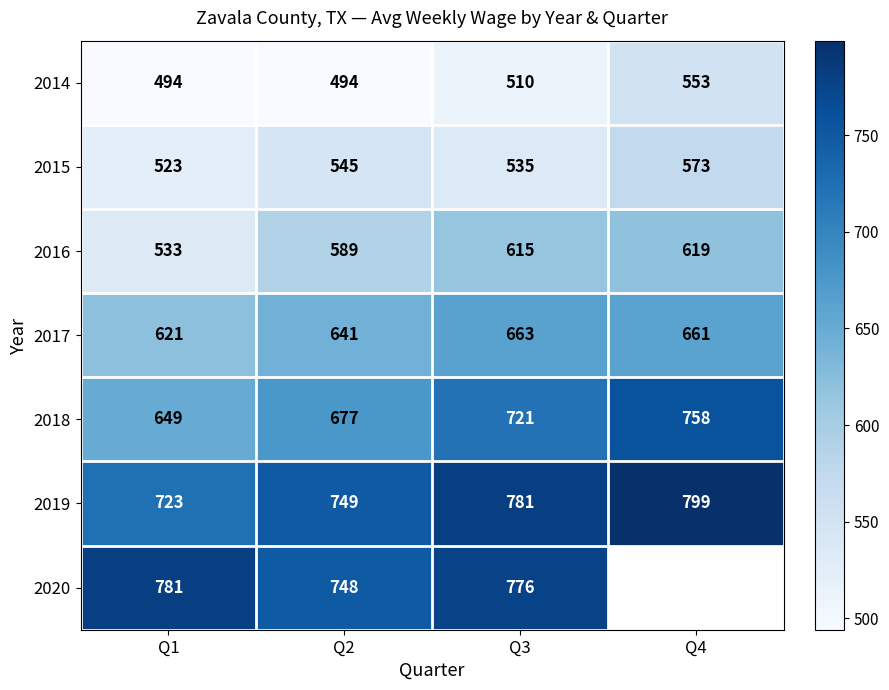

What is the difference between the 2015 values at Q1 and Q3?

12